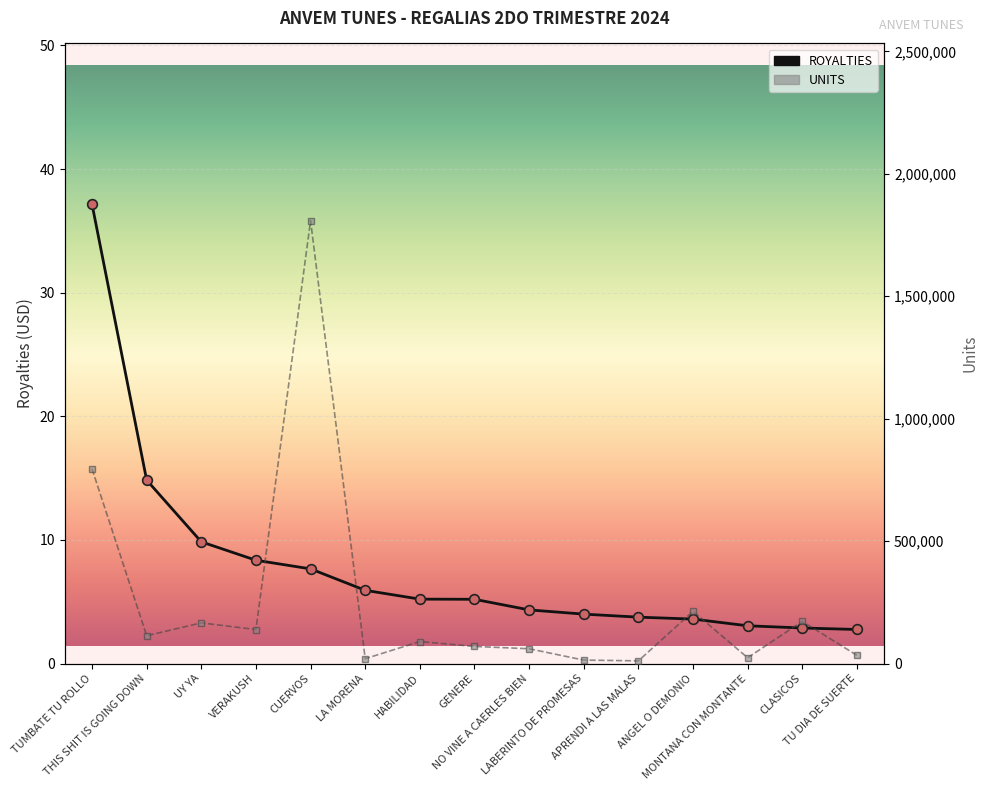

True or false: ROYALTIES has more than 2 interior local peaks.

False